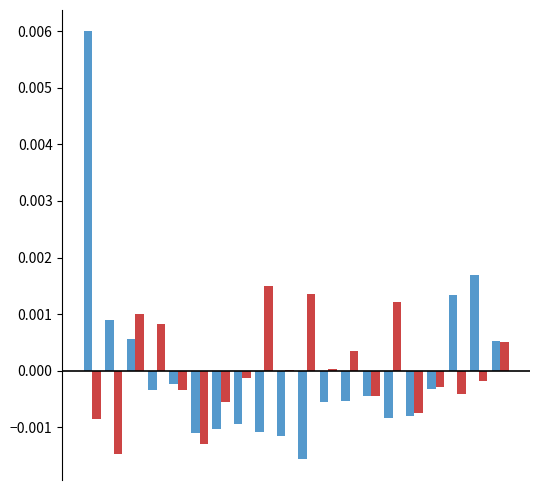

Count the number of categories in the chart.

20